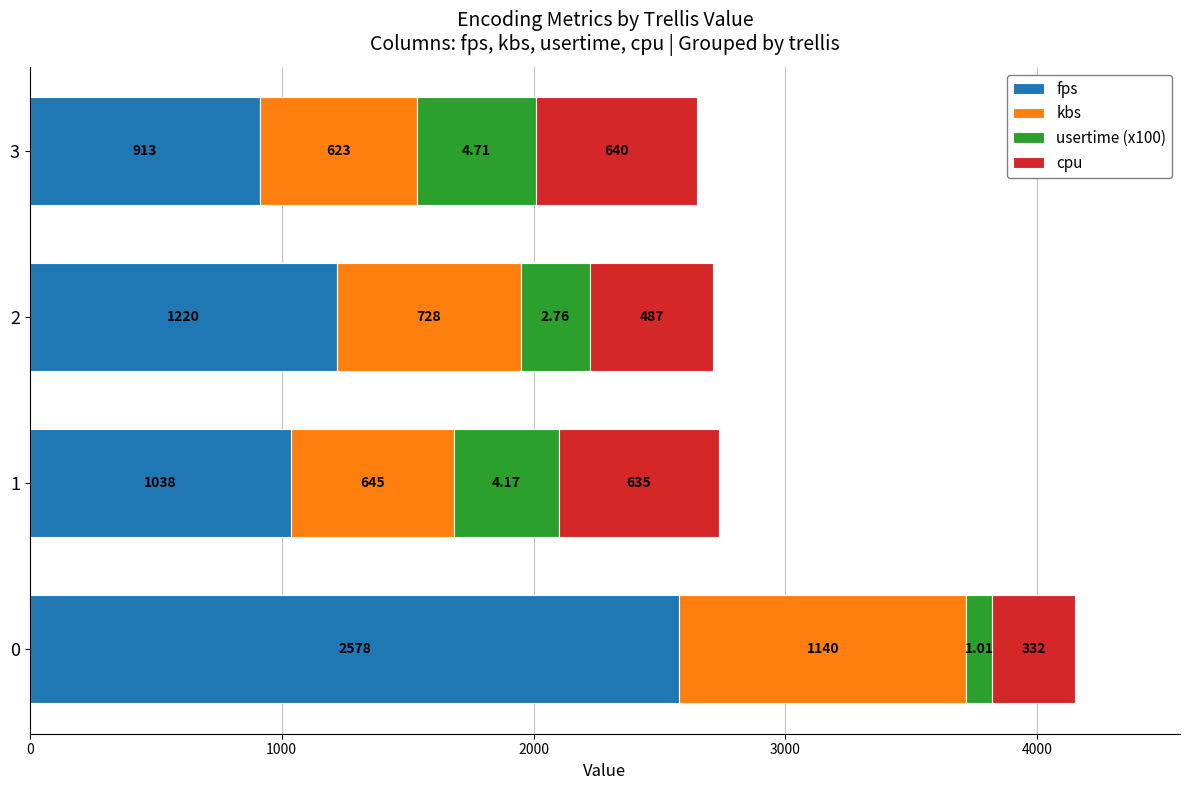

What is the total value across all series at 2?

2712.0